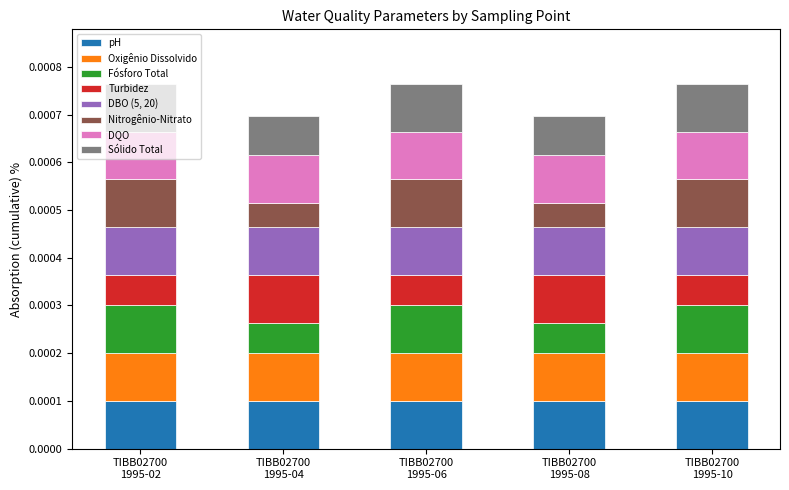

Which series has the largest range (max minus min)?

Nitrogênio-Nitrato